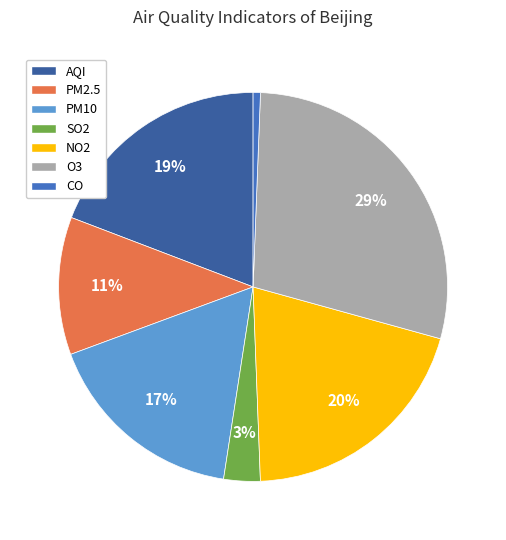

What is the largest slice in the pie chart?

O3